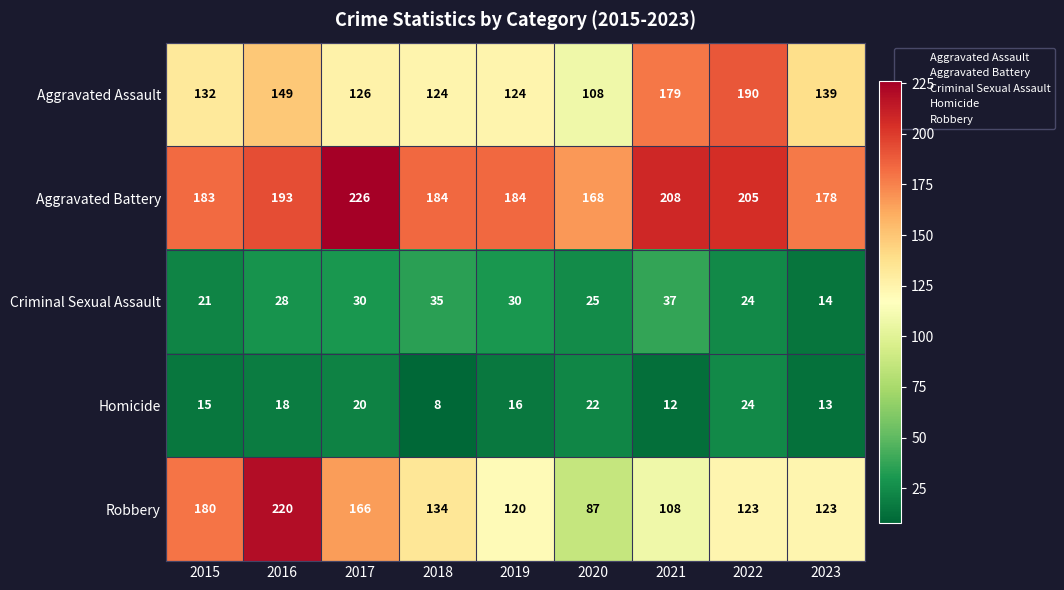

The Aggravated Battery series shows 178 at 2023. True or false?

True